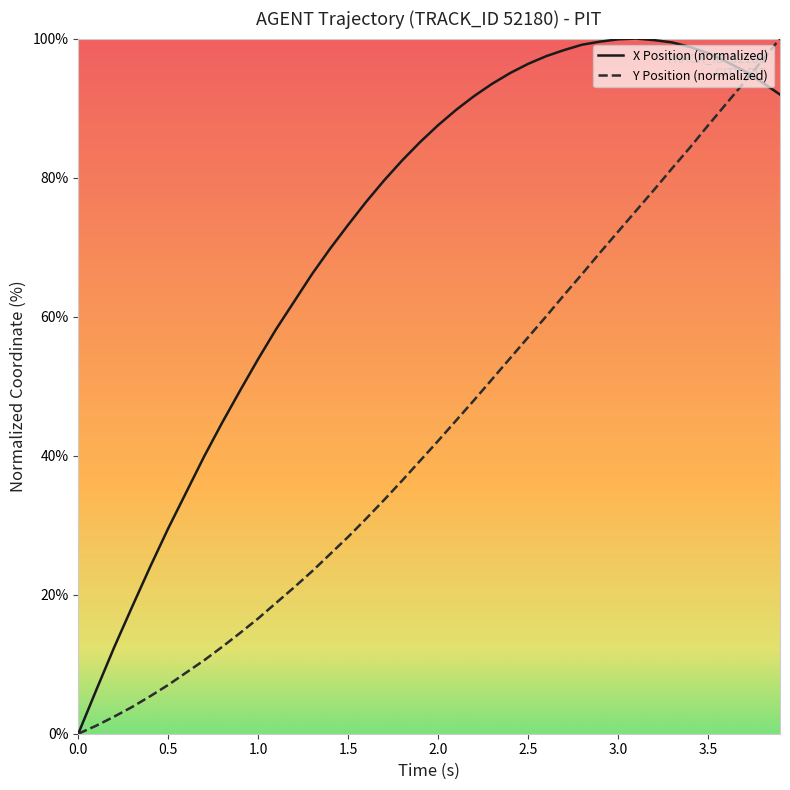

How many lines are shown in the chart?

2